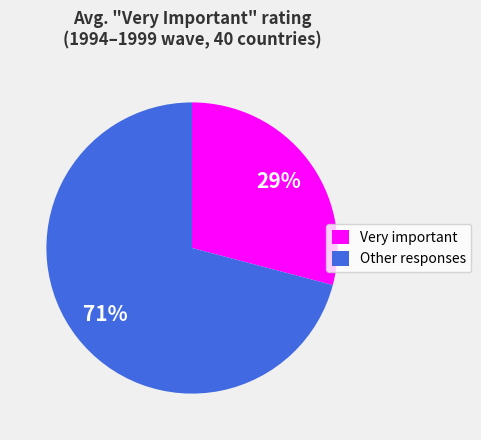

Count the number of slices in the pie.

2